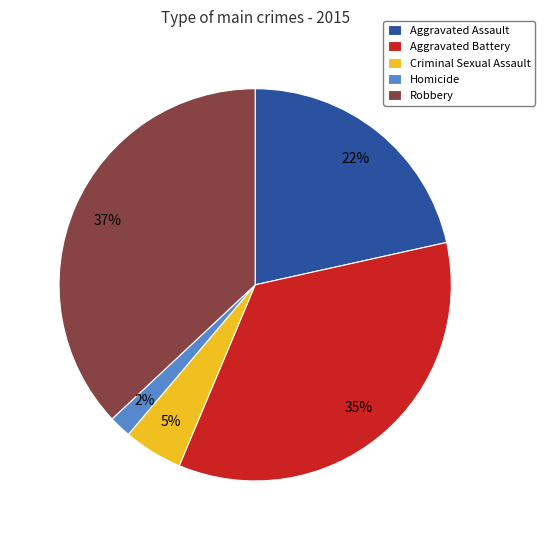

Which has a higher value, Homicide or Aggravated Battery?

Aggravated Battery